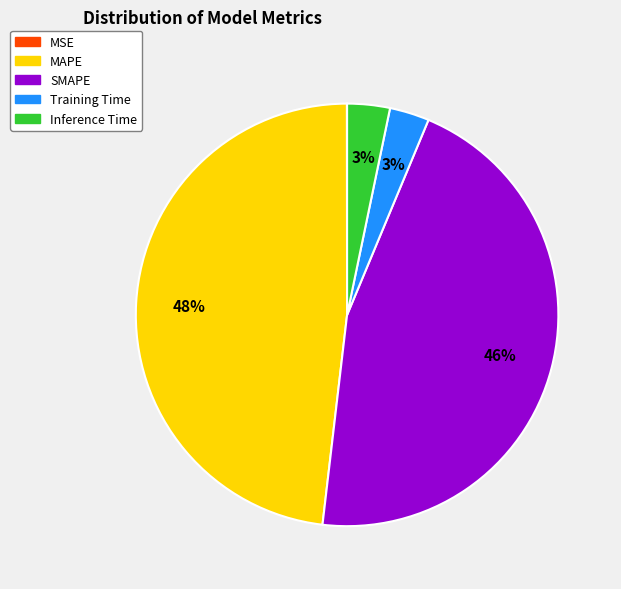

The Inference Time slice represents 17% of the pie. True or false?

False